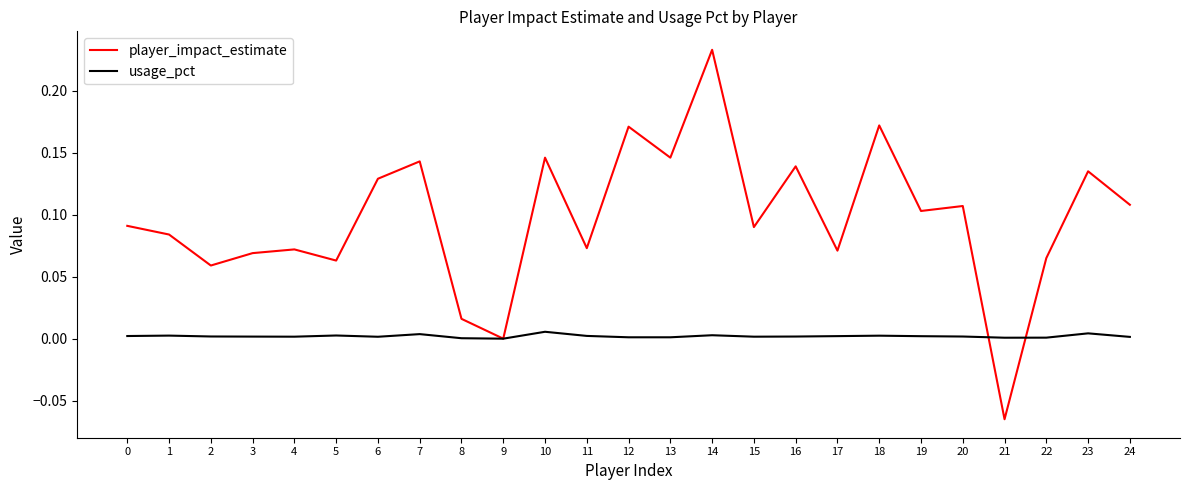

Which series ends up on top after the final intersection of player_impact_estimate and usage_pct?

player_impact_estimate